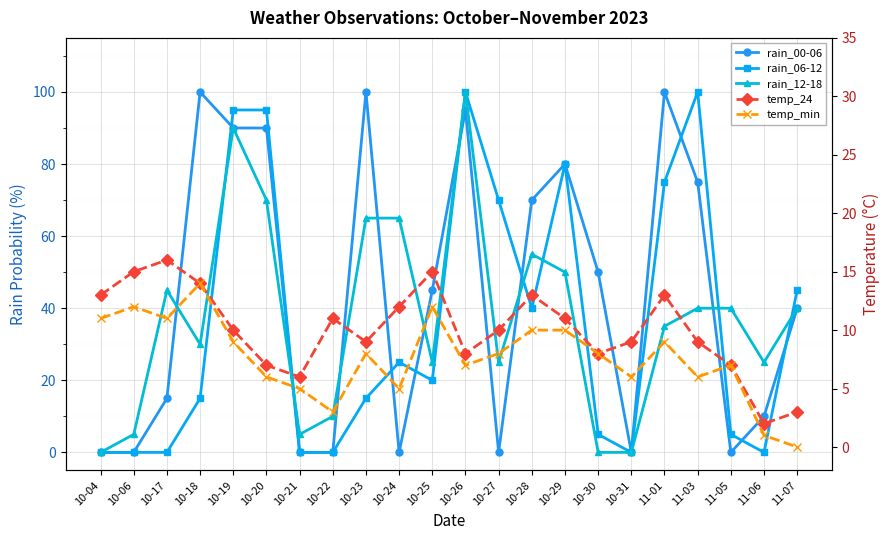

Which category has the lowest value in the temp_min series?

11-07